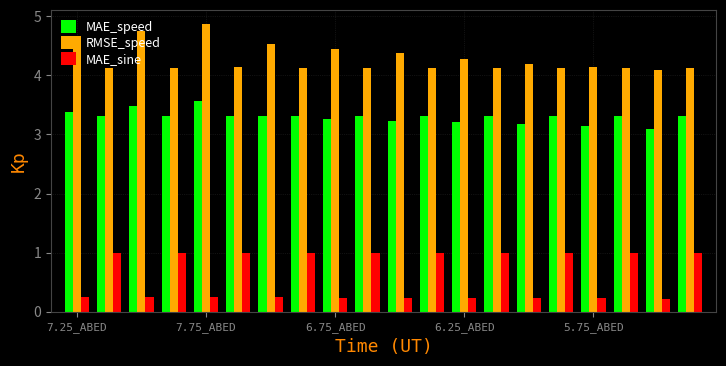

What is the maximum value shown in the chart?

4.9